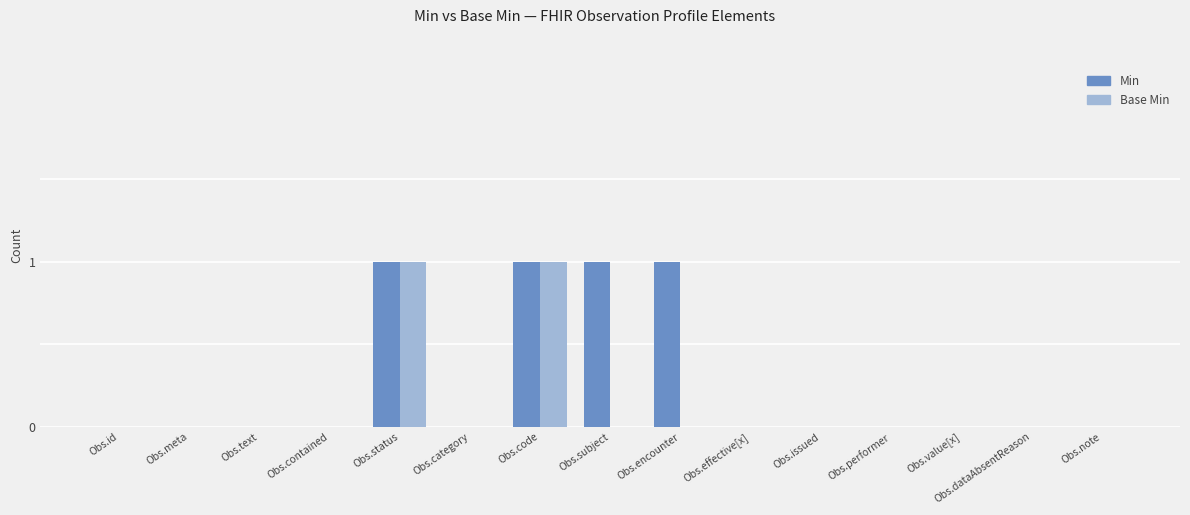

Which series has the largest total across all categories?

Min